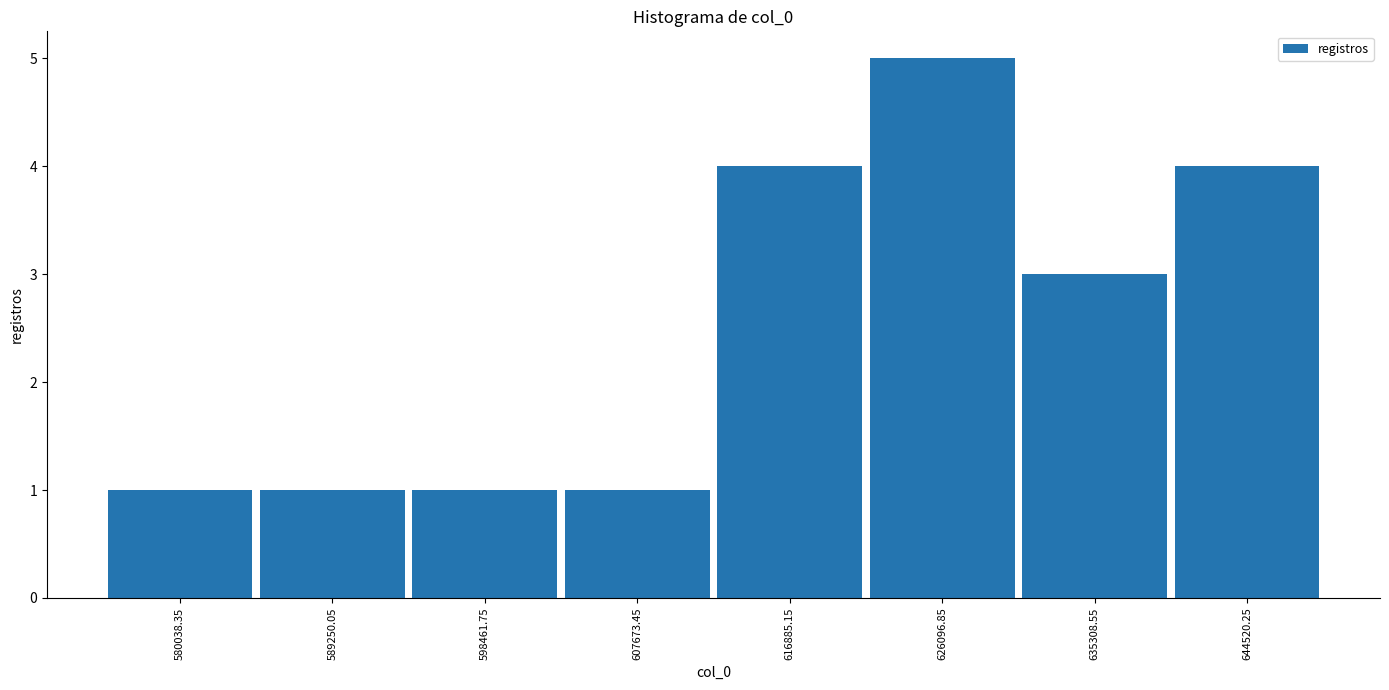

Reading left to right, transcribe this chart: for each bar, give the range it covers on the x-axis and its height. Neither the bar edges nor the heights are printed on the chart, so give them approximately, as read against the axes.

575000 to 585000: 1
585000 to 594000: 1
594000 to 603000: 1
603000 to 612000: 1
612000 to 621000: 4
621000 to 631000: 5
631000 to 640000: 3
640000 to 649000: 4